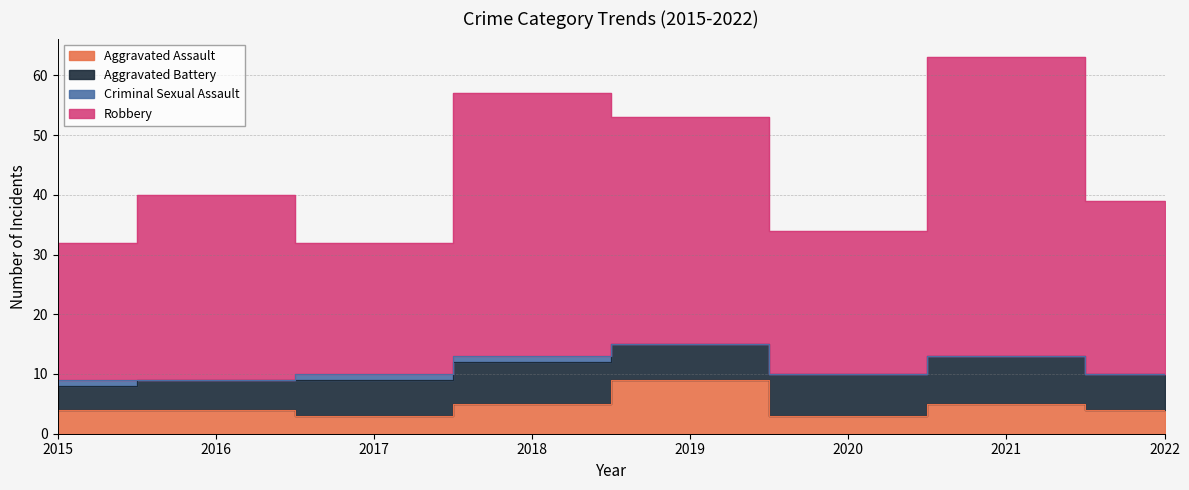

Which category has the highest value across all series?

2021